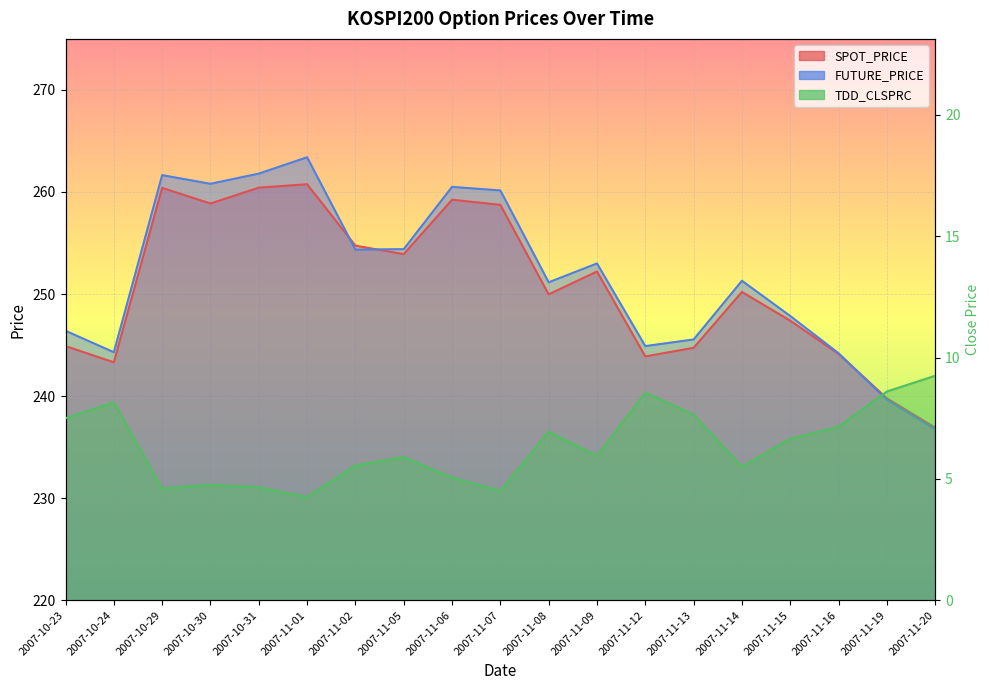

How many data points in TDD_CLSPRC are above 5?

14